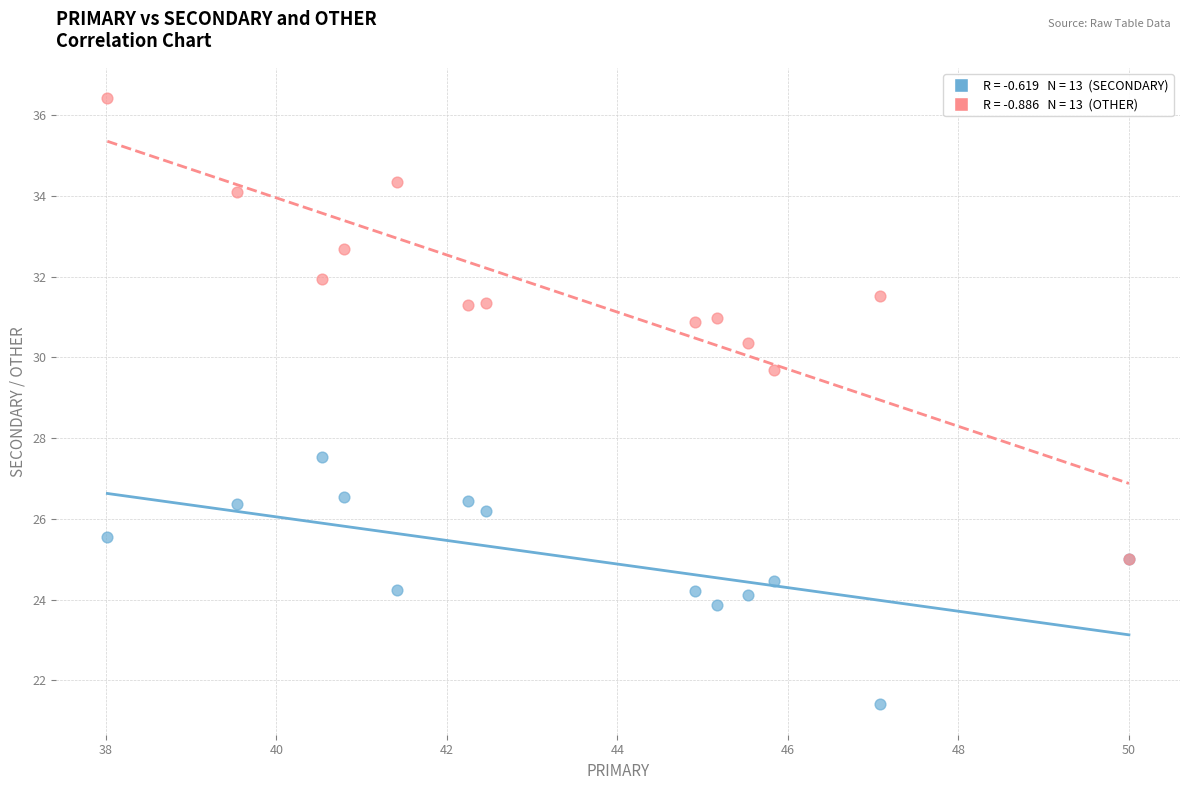

Across all series, what Y value is closest to 28?

27.5